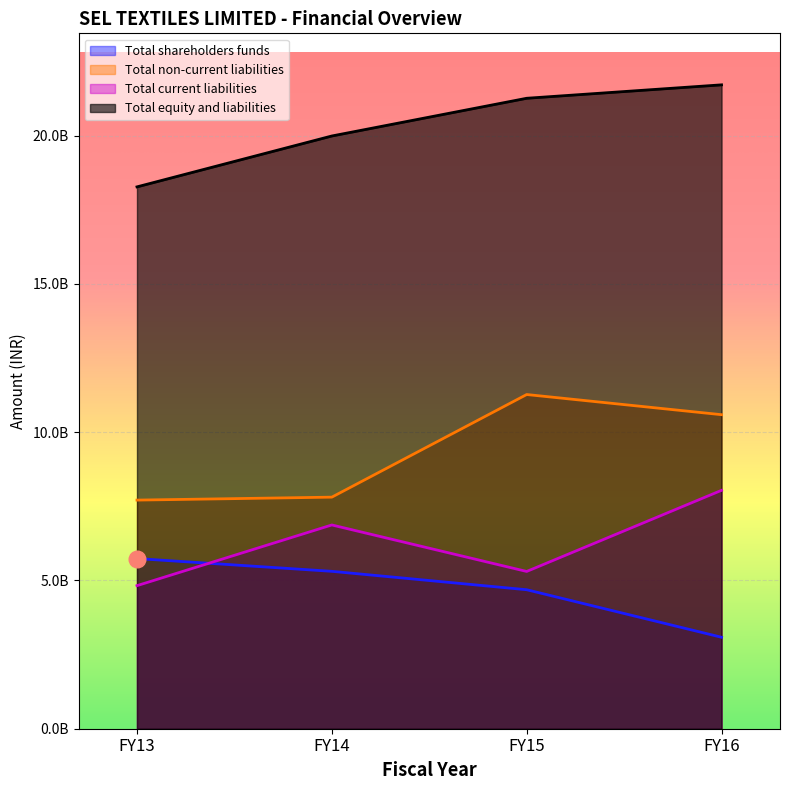

What is the sum of the Total current liabilities values at FY16 and FY14?

14910193779